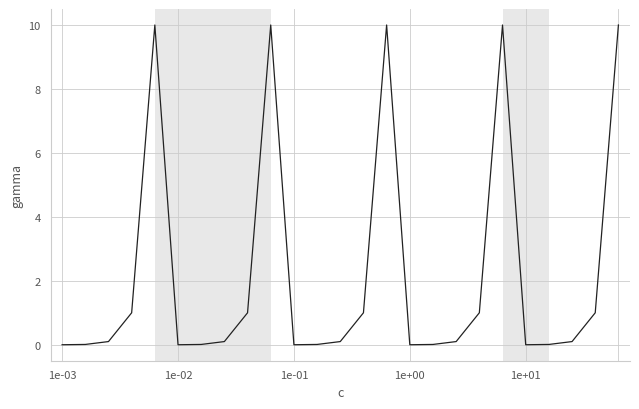

What is the difference between the maximum and minimum values?

10.0